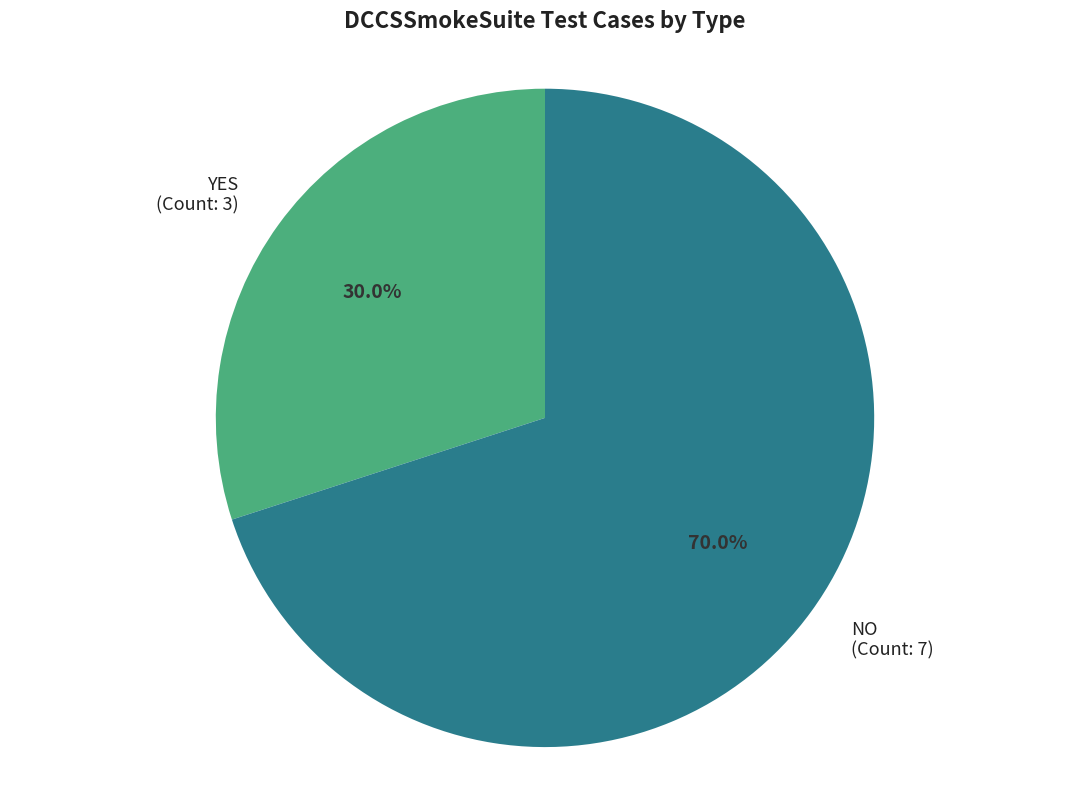

Which has a higher value, YES (Count: 3) or NO (Count: 7)?

NO (Count: 7)